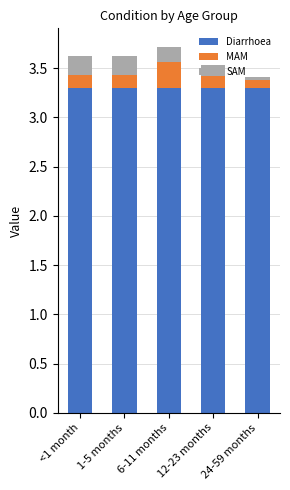

What is the highest value of the Diarrhoea series?

3.3